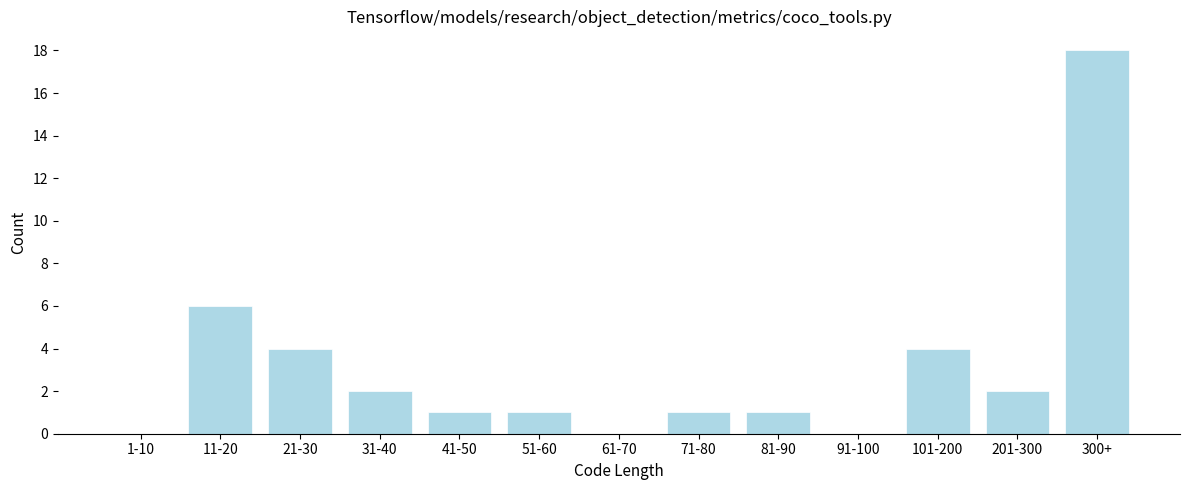

Reading left to right, transcribe all the data shown in this chart.

1-10=0	11-20=6	21-30=4	31-40=2	41-50=1	51-60=1	61-70=0	71-80=1	81-90=1	91-100=0	101-200=4	201-300=2	300+=18